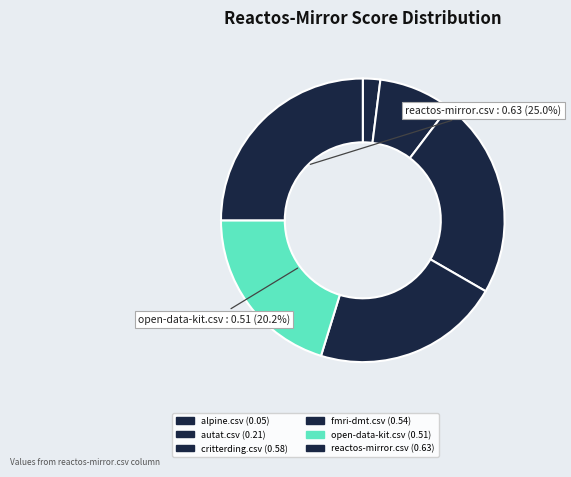

How many slices are in this pie chart?

6